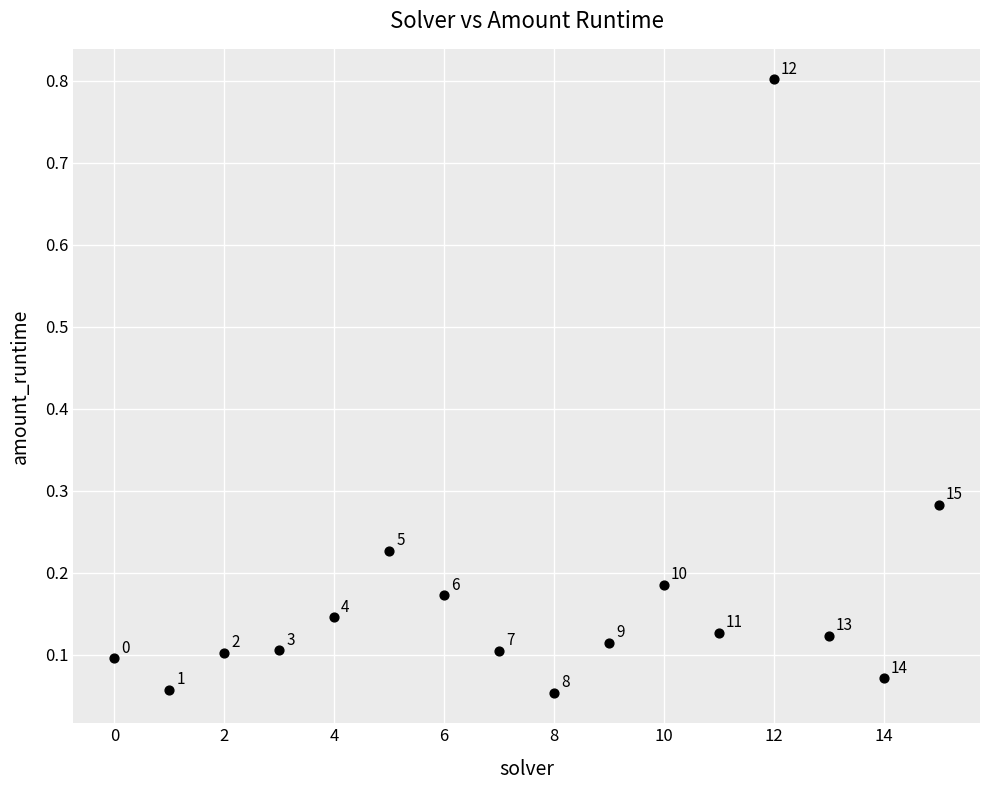

What is the range of Y values (max minus min)?

0.7